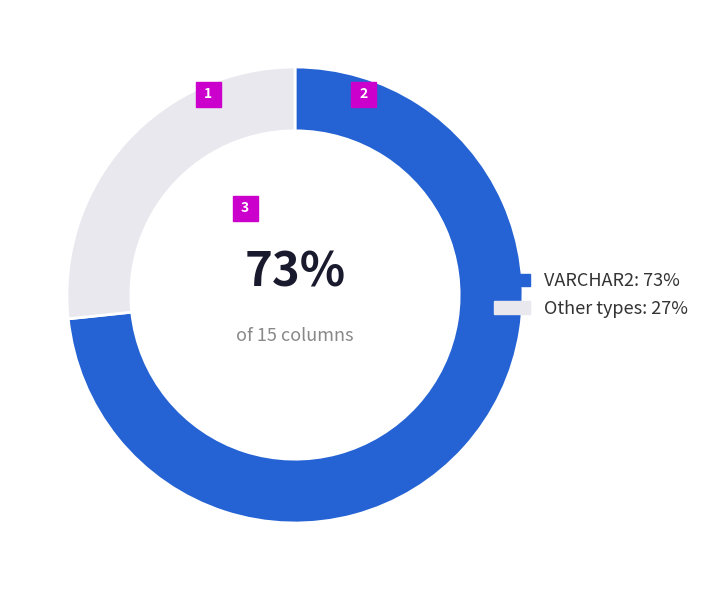

The VARCHAR2: 73% slice represents 63% of the pie. True or false?

False